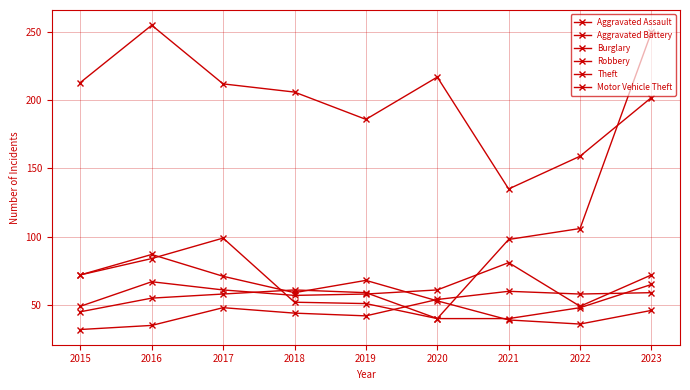

How many lines are shown in the chart?

6